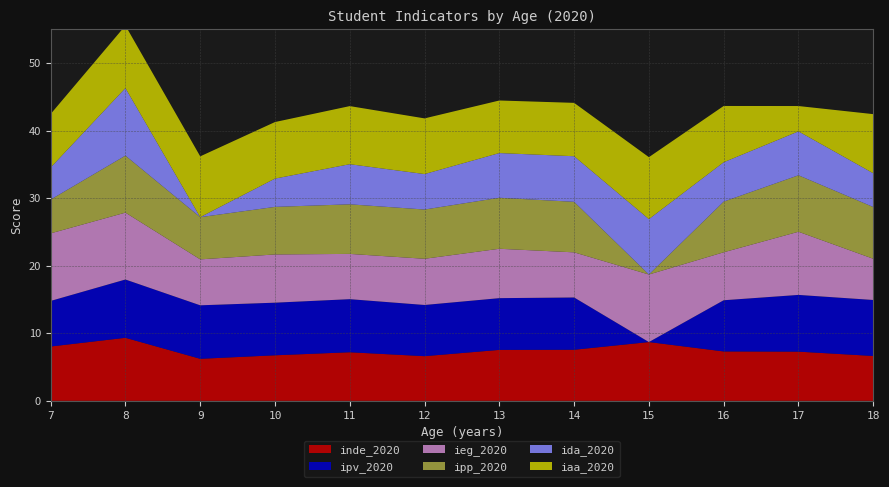

Reading left to right, list all the values displayed in this chart.

inde_2020: 7=8.0	8=9.3	9=6.2	10=6.7	11=7.2	12=6.6	13=7.5	14=7.6	15=8.7	16=7.3	17=7.3	18=6.6
ipv_2020: 7=6.8	8=8.6	9=7.9	10=7.8	11=7.9	12=7.6	13=7.7	14=7.7	15=0.0	16=7.6	17=8.4	18=8.3
ieg_2020: 7=10.0	8=9.9	9=6.8	10=7.1	11=6.7	12=6.8	13=7.3	14=6.7	15=10.0	16=7.1	17=9.3	18=6.1
ipp_2020: 7=5.0	8=8.4	9=6.2	10=7.0	11=7.3	12=7.3	13=7.5	14=7.5	15=0.0	16=7.5	17=8.4	18=7.7
ida_2020: 7=4.8	8=10.0	9=0.0	10=4.2	11=5.9	12=5.2	13=6.6	14=6.8	15=8.2	16=5.8	17=6.5	18=5.0
iaa_2020: 7=7.9	8=9.2	9=9.0	10=8.4	11=8.6	12=8.2	13=7.8	14=7.9	15=9.2	16=8.3	17=3.8	18=8.8